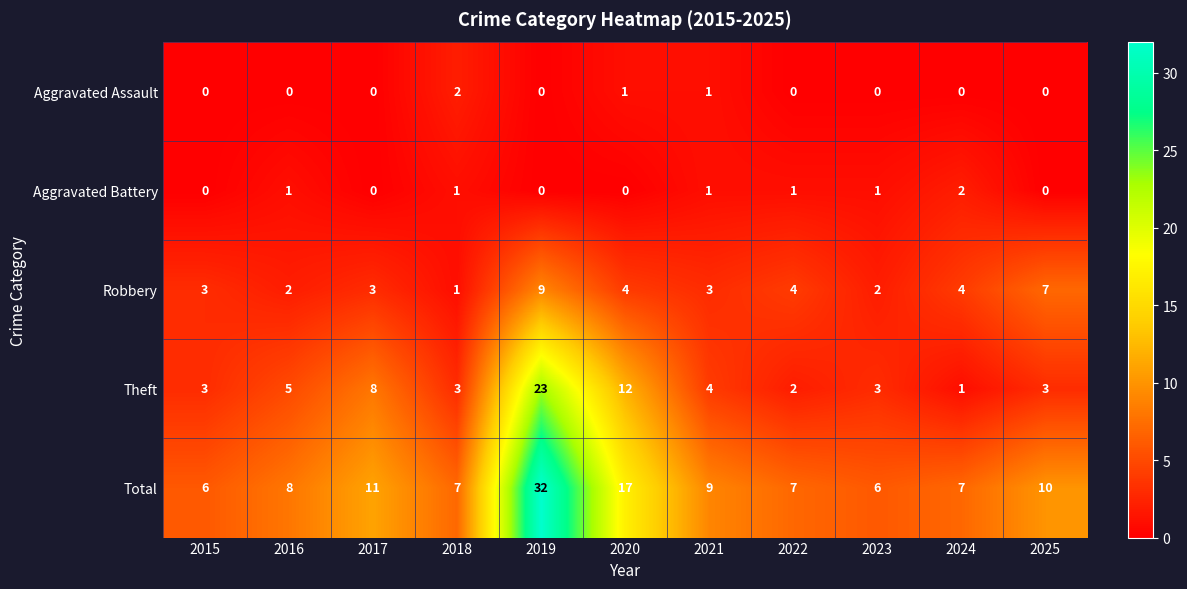

What is the spread (max minus min) of values at 2021?

8